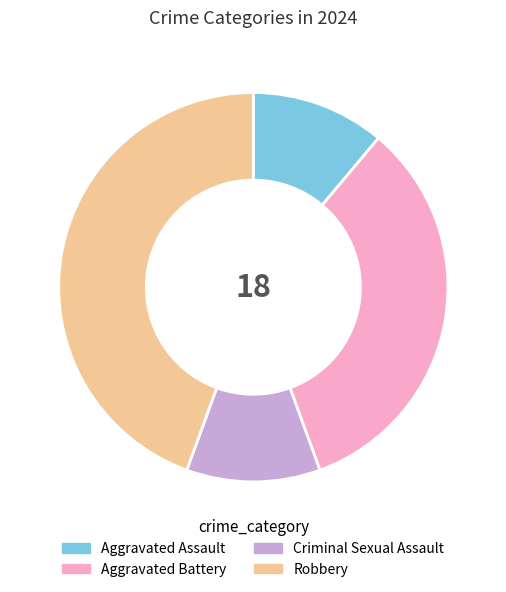

The Criminal Sexual Assault slice represents 3% of the pie. True or false?

False